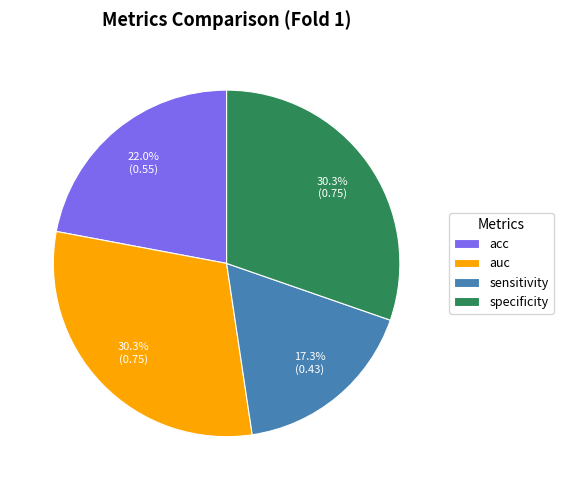

Which category has the smallest portion of the pie?

sensitivity